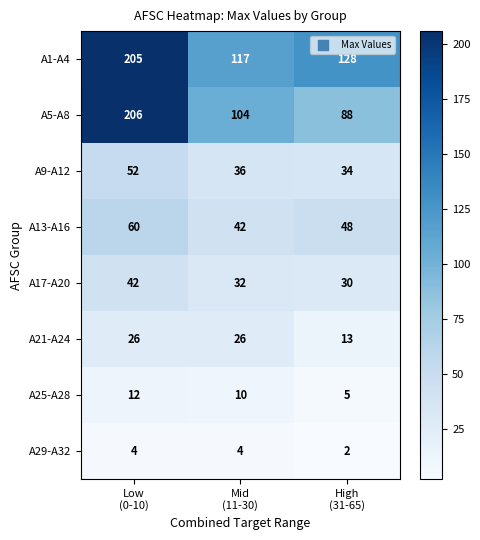

What is the average value of the A13-A16 series?

50